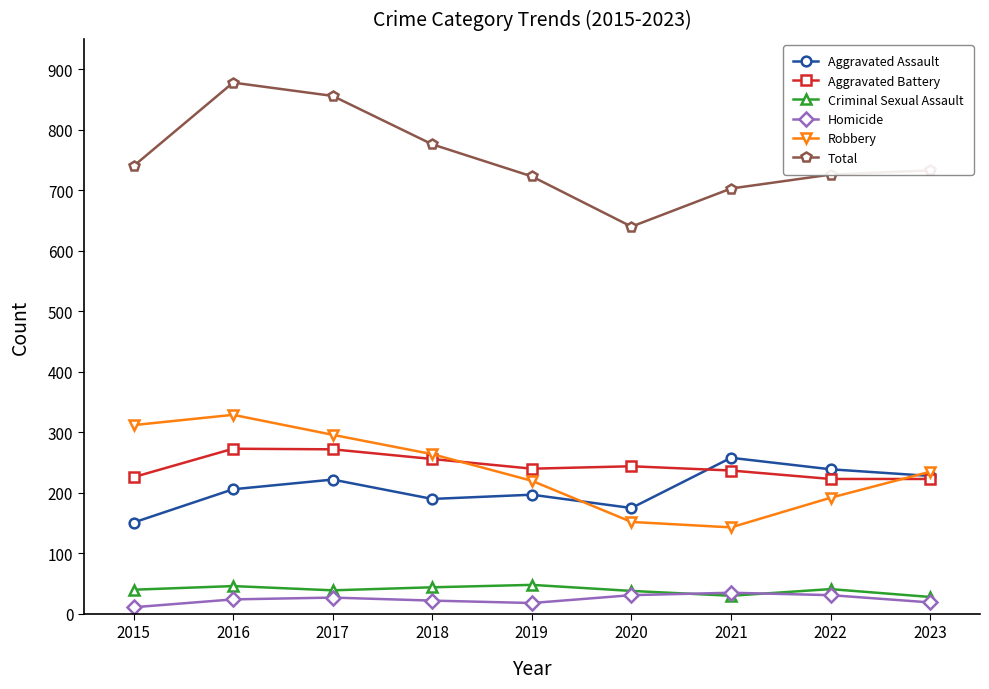

True or false: Robbery and Homicide cross at least once.

False